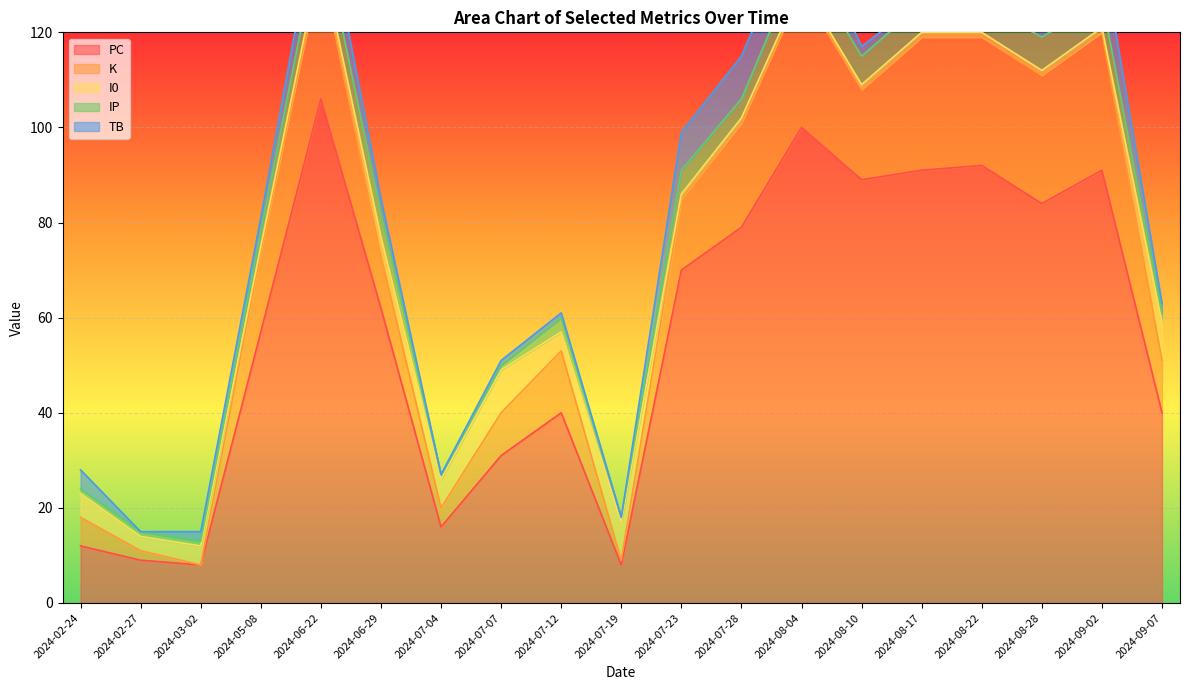

Rank the series by their maximum value, from lowest to highest.

IP, I0, TB, K, PC